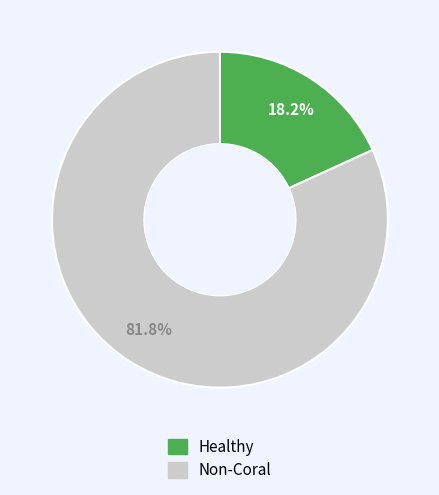

Is there any slice that represents more than half of the pie?

Yes